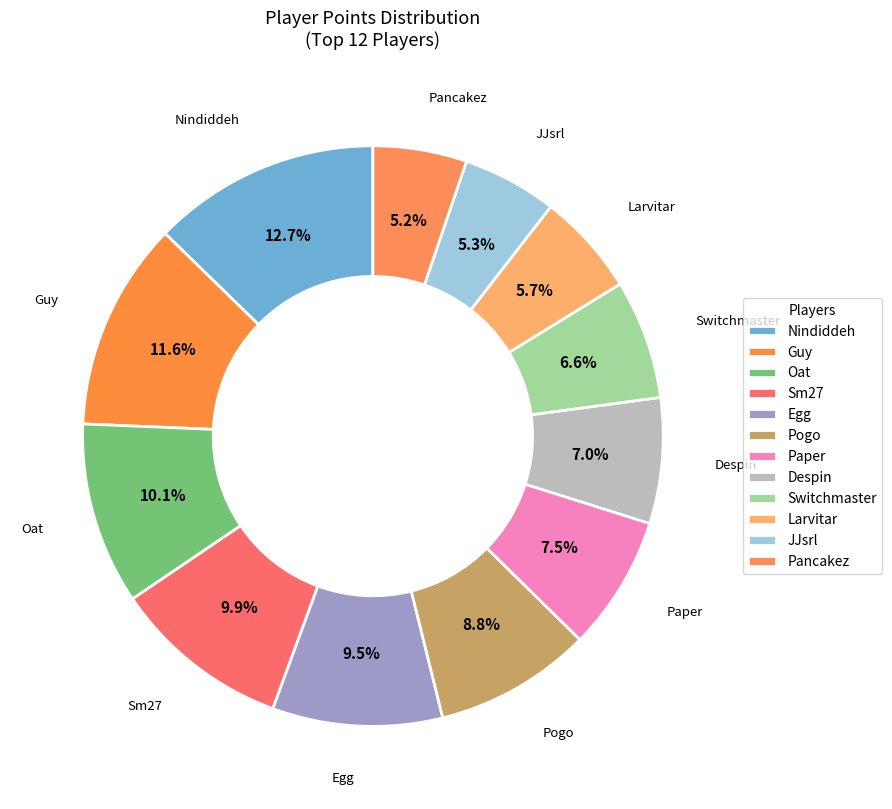

How many segments does this pie chart have?

12